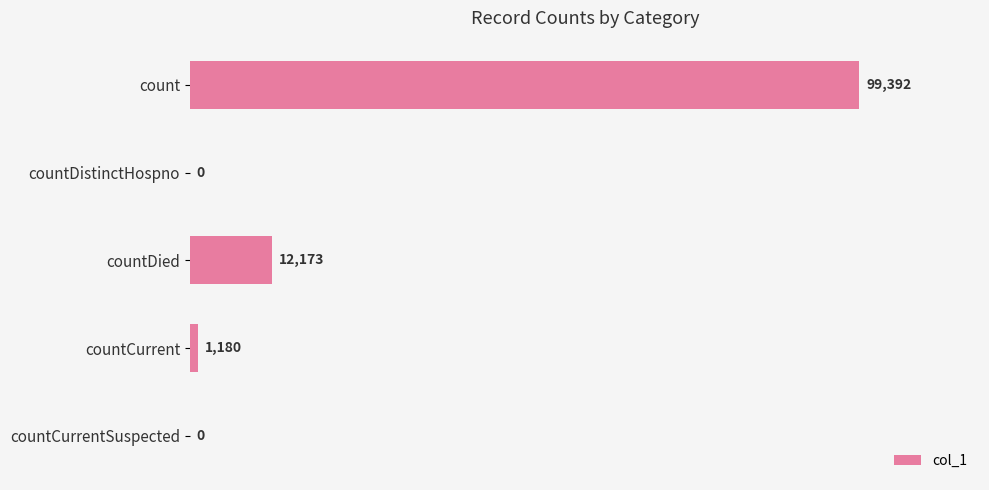

What is the sum of all values?

112745